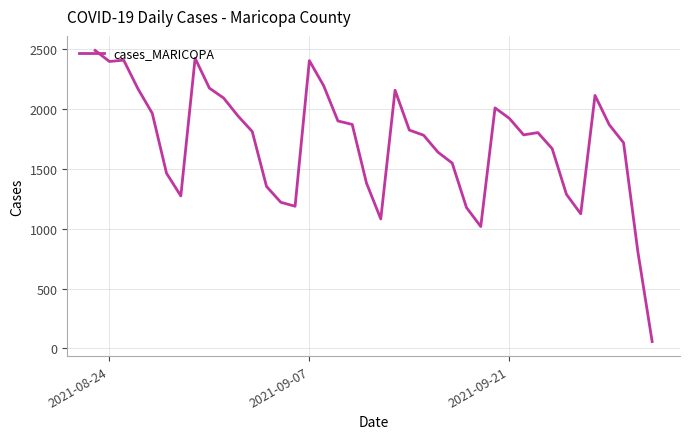

What is the difference between the maximum and minimum values?

2427